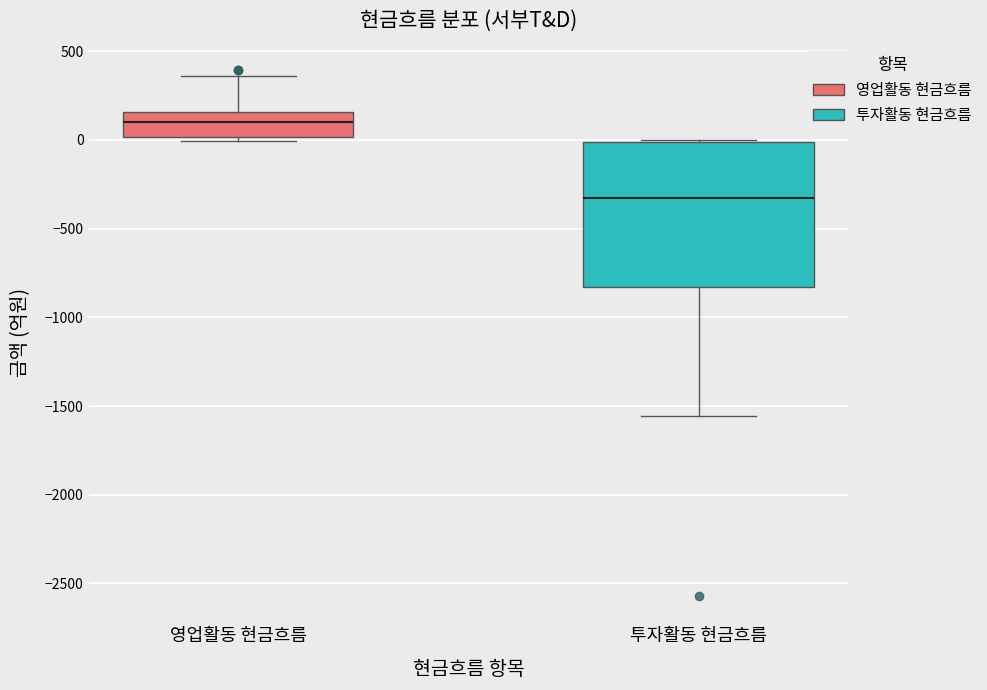

Which box's median line is the lowest?

투자활동 현금흐름